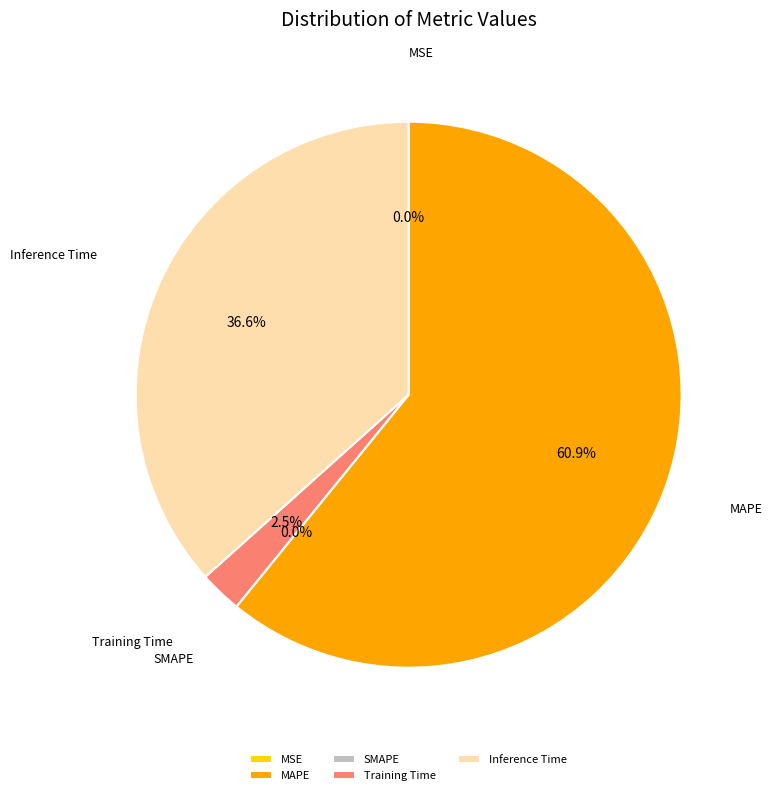

To the nearest percent, what is the difference between the largest and smallest slice percentages?

61%